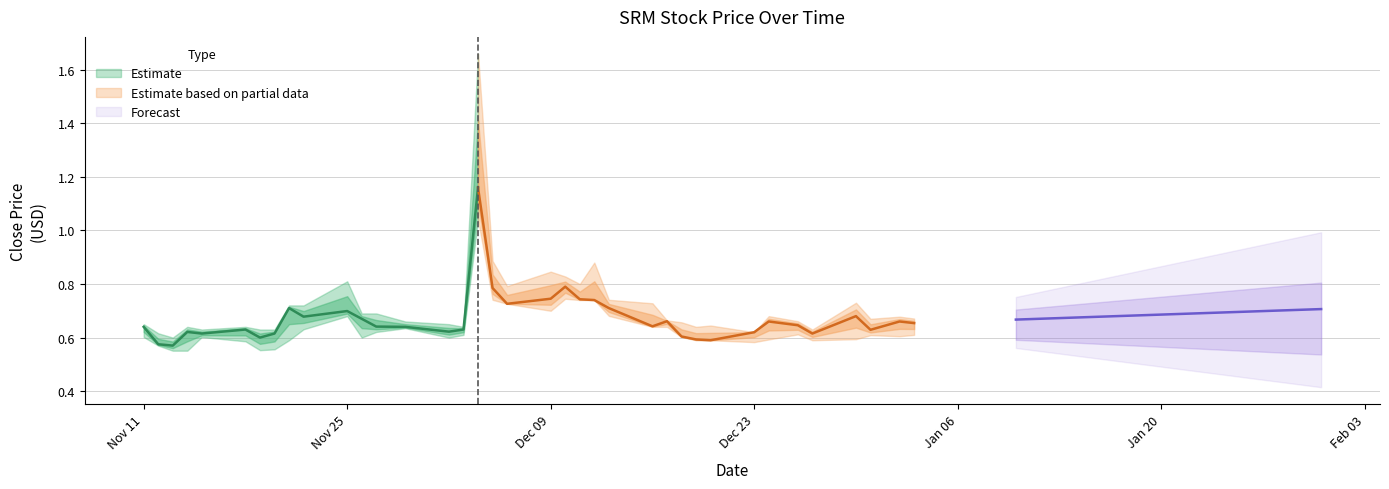

What position from the right is 2024-12-11?

16